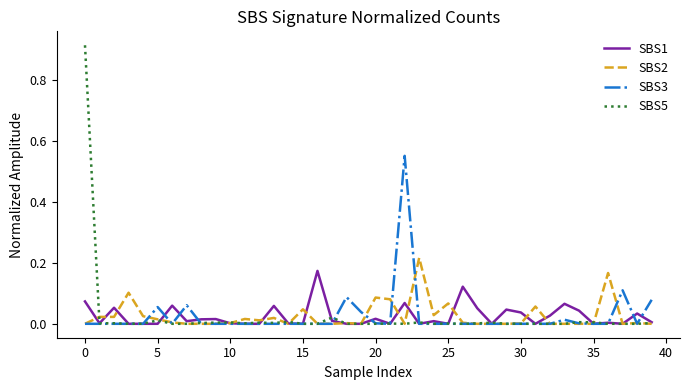

Rank the series by their maximum value, from lowest to highest.

SBS1, SBS2, SBS3, SBS5